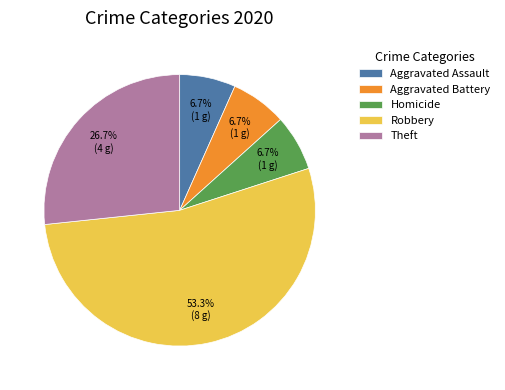

Approximately how many times larger is the value at Theft compared to Aggravated Battery?

4.0